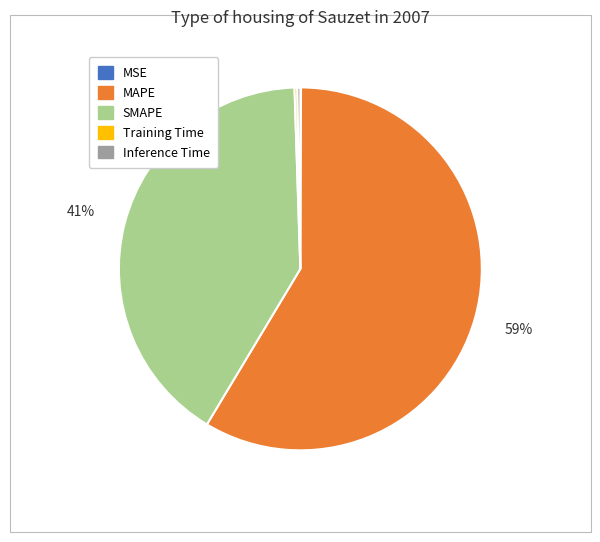

The MAPE slice represents 59% of the pie. True or false?

True